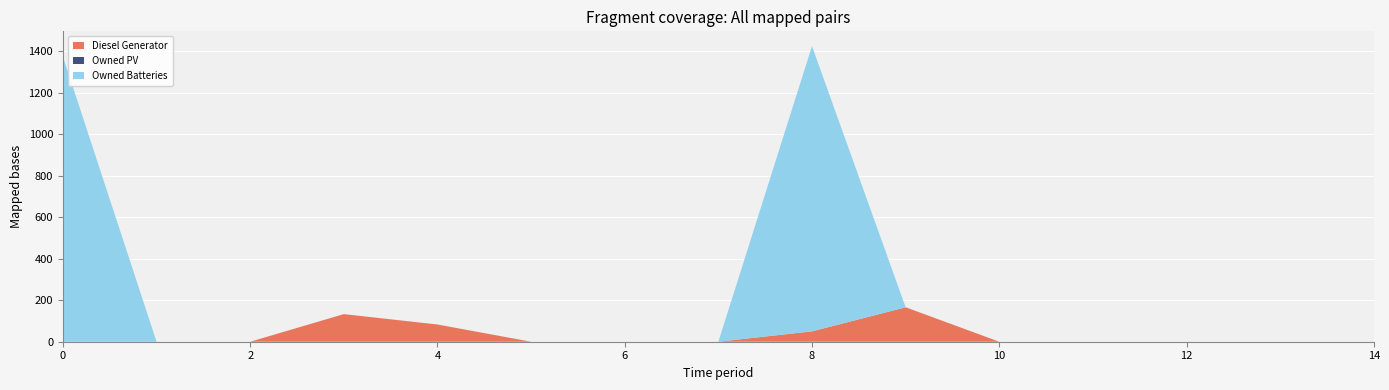

Reading left to right, what are all the values shown in this chart?

Diesel Generator: 0.0	0.0	0.0	133.0	83.0	0.0	0.0	0.0	50.0	166.0	0.0	0.0	0.0	0.0	0.0
Owned PV: 0.0	0.0	0.0	0.0	0.0	0.0	0.0	0.0	0.0	0.0	0.0	0.0	0.0	0.0	0.0
Owned Batteries: 1374.0	0.0	0.0	0.0	0.0	0.0	0.0	0.0	1374.0	0.0	0.0	0.0	0.0	0.0	0.0